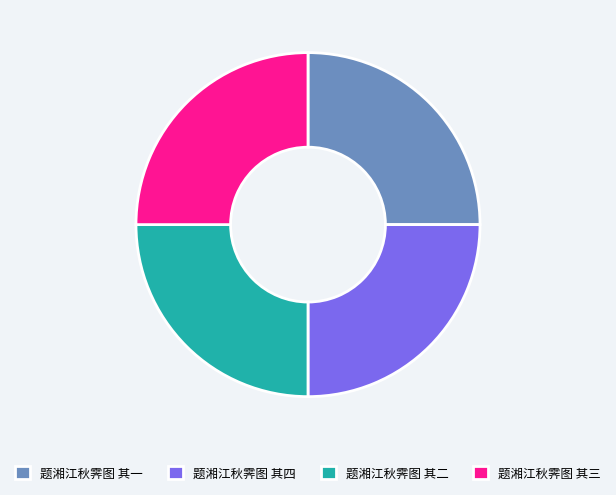

What is the ratio of the value at 题湘江秋霁图 其二 to the value at 题湘江秋霁图 其四?

1.0